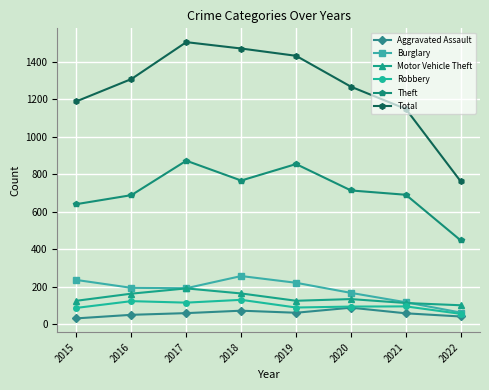

Does the chart display data point markers on the line(s)?

Yes